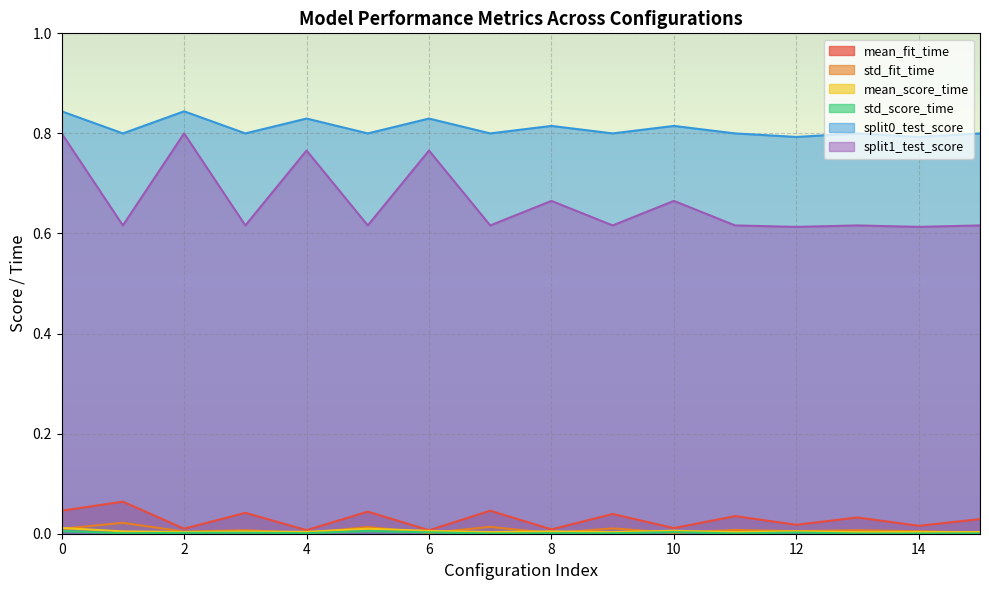

Between 8 and 11, which series saw the biggest shift?

split1_test_score